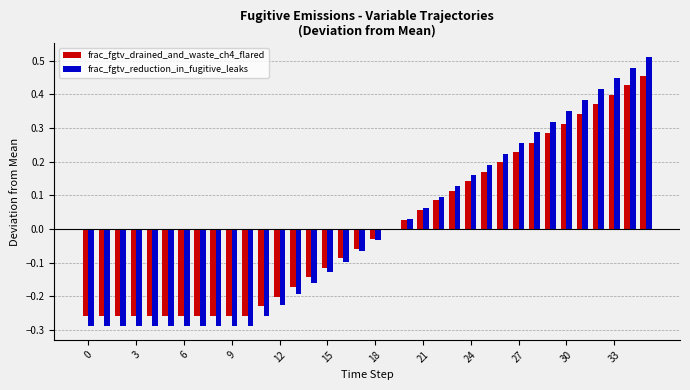

Which series has the largest total across all categories?

frac_fgtv_drained_and_waste_ch4_flared